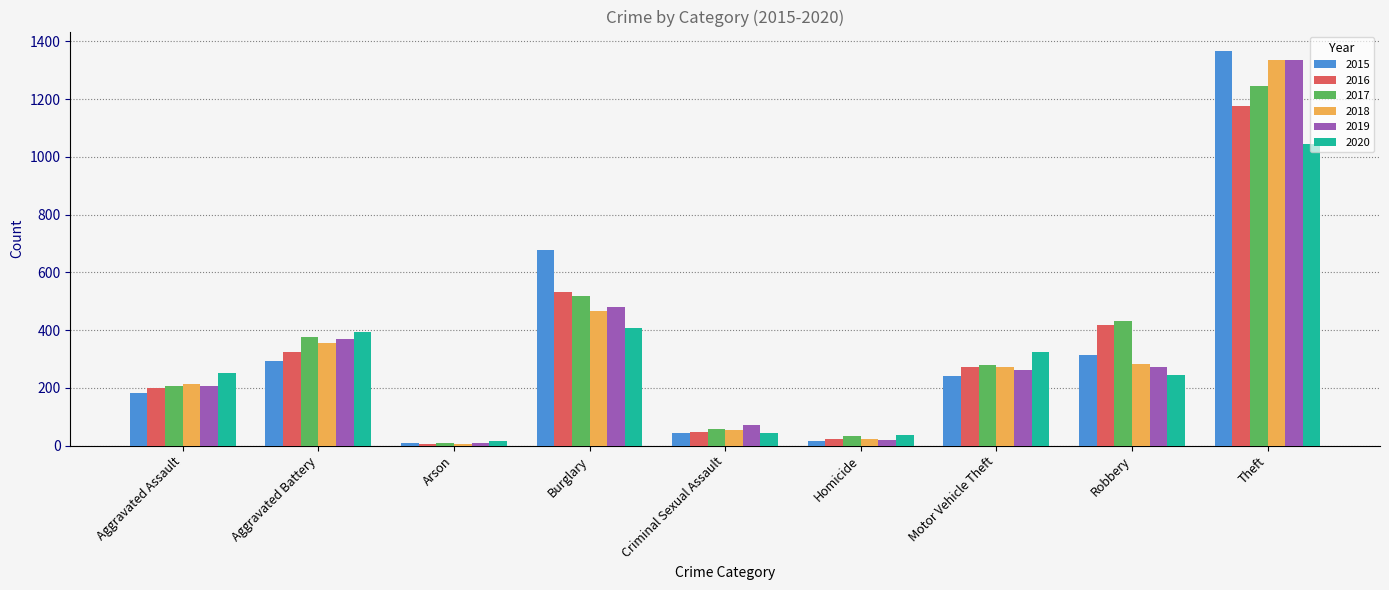

Is it true that 2017 equals 57 at Criminal Sexual Assault?

True